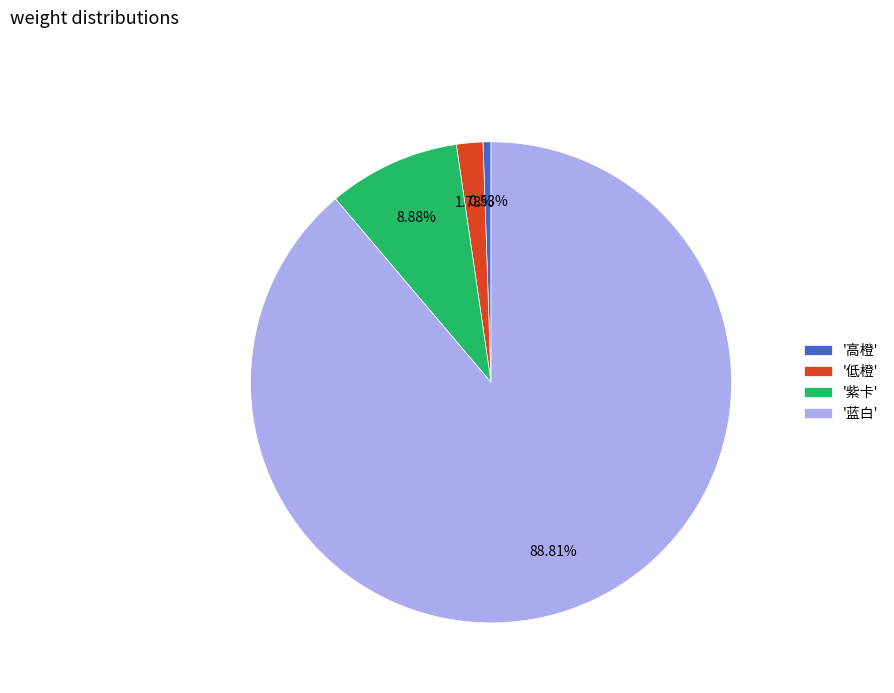

What is the majority slice?

'蓝白'